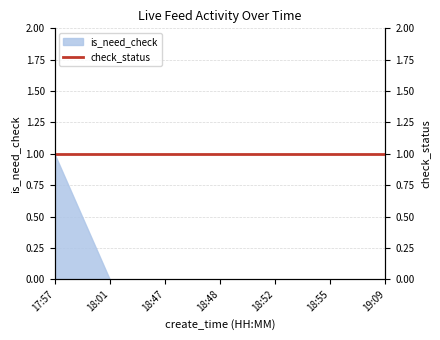

What is the label of the 5th point from the left?

18:52